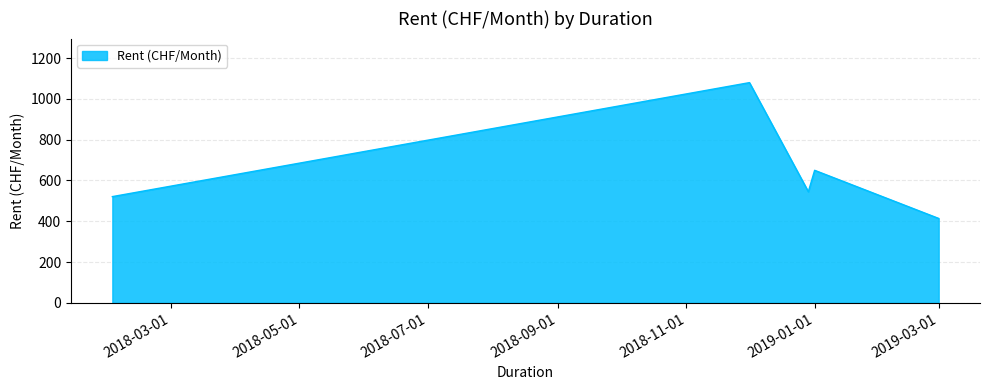

What is the sum of all values?

3210